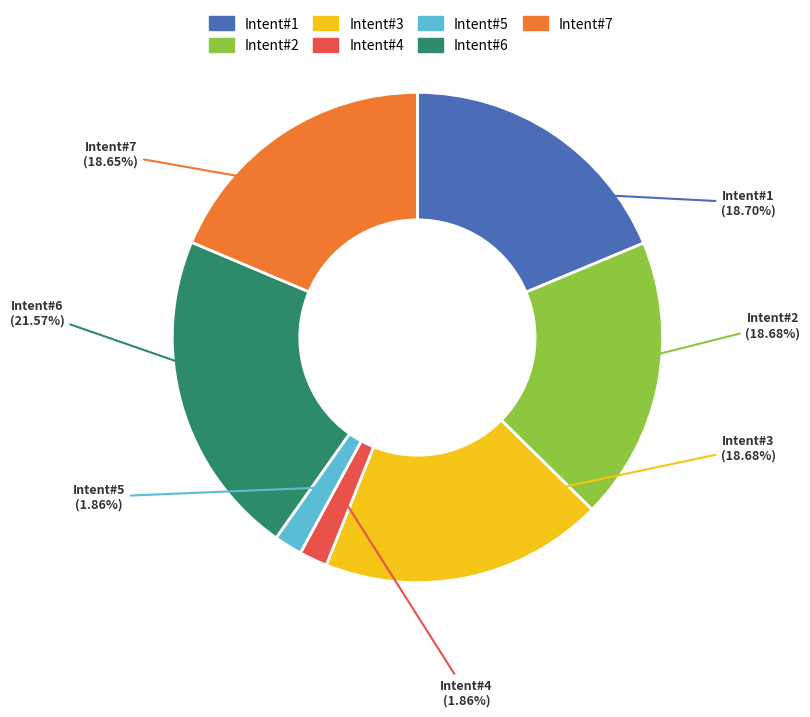

What is the largest slice in the pie chart?

Intent#6